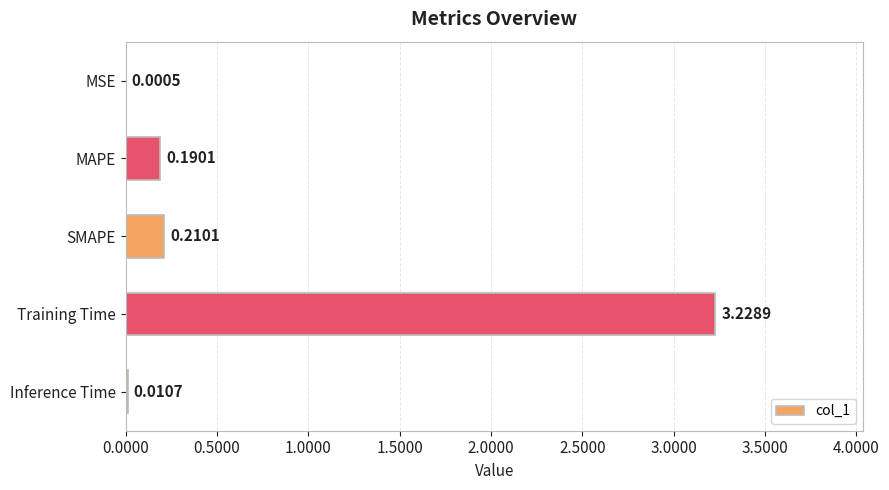

Which has a higher value, MSE or Training Time?

Training Time